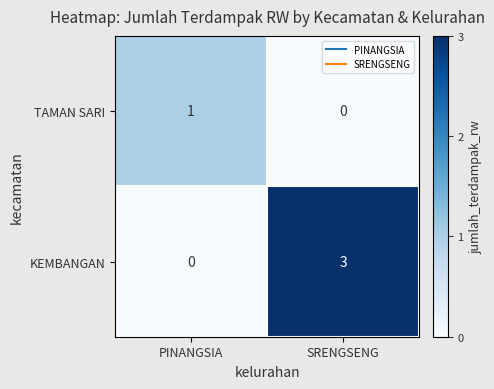

Which series changed the most between PINANGSIA and SRENGSENG?

KEMBANGAN